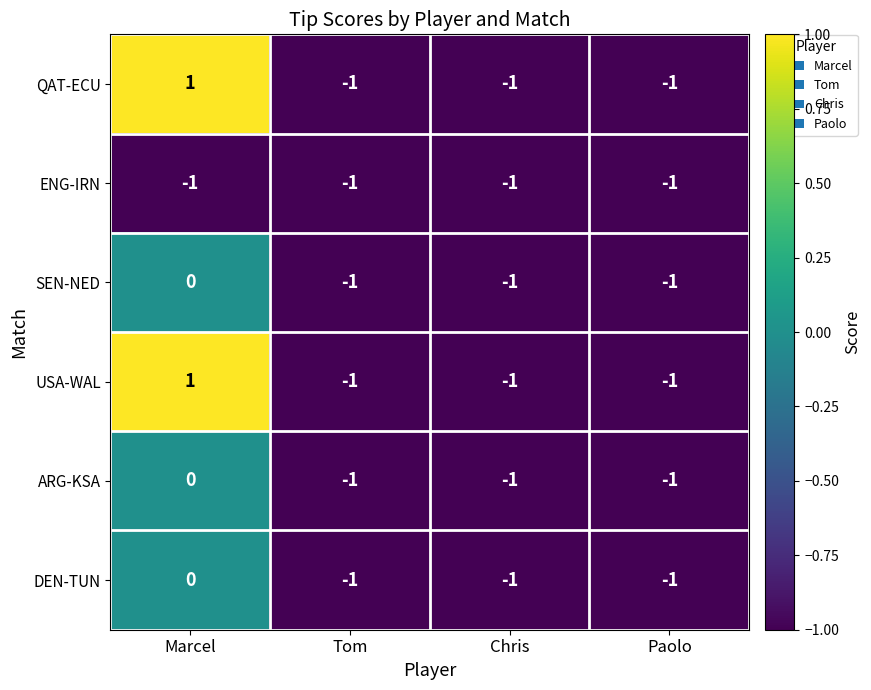

Count the DEN-TUN values in the range -1 to 0.

4